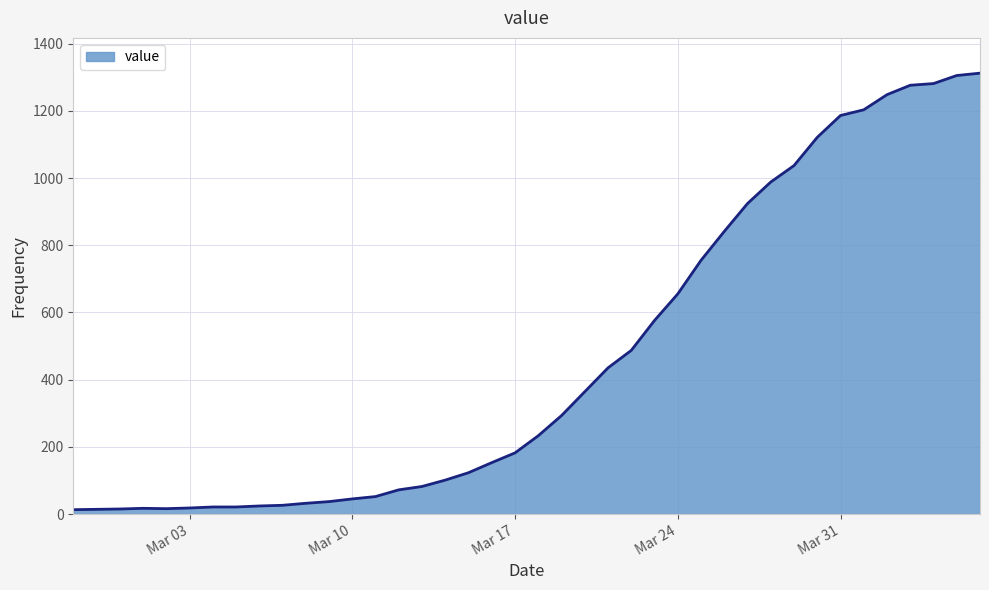

What is the greatest value displayed?

1312